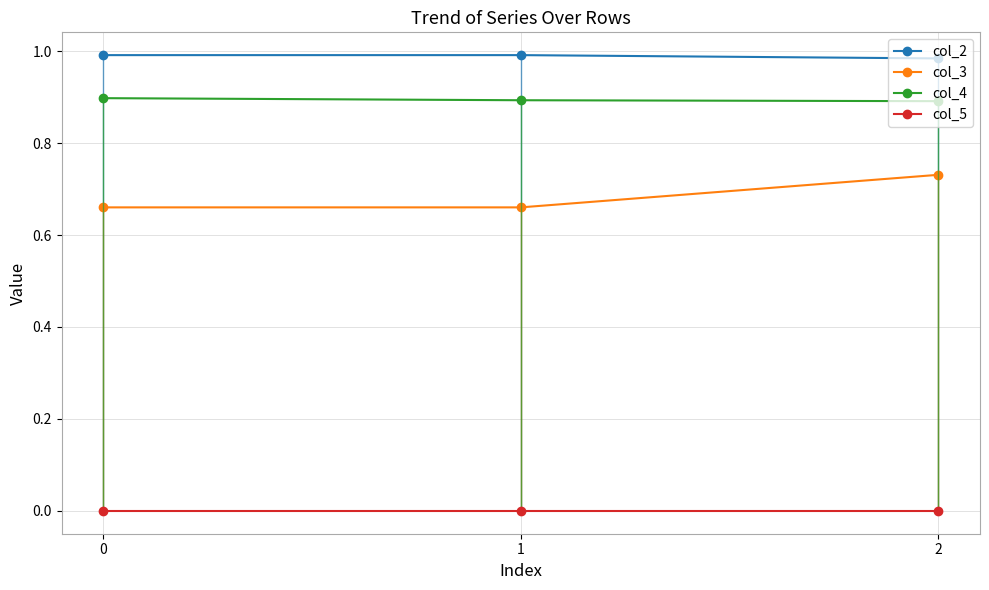

Is it true that col_4 equals 0.5 at 0?

False